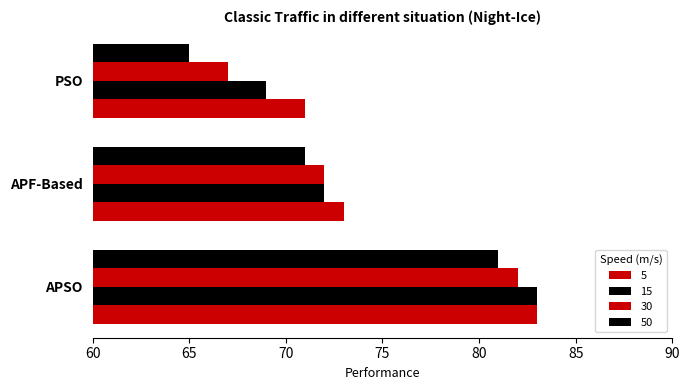

How many values in the 50 series are below 71?

1